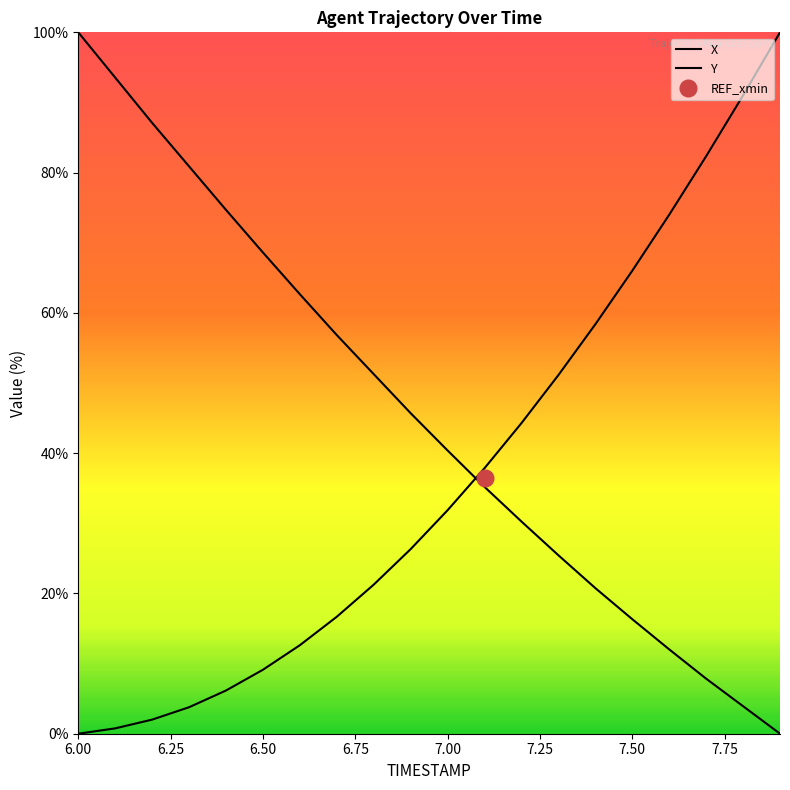

Is the value of Y at 17 greater than the value of X at 7.00?

Yes